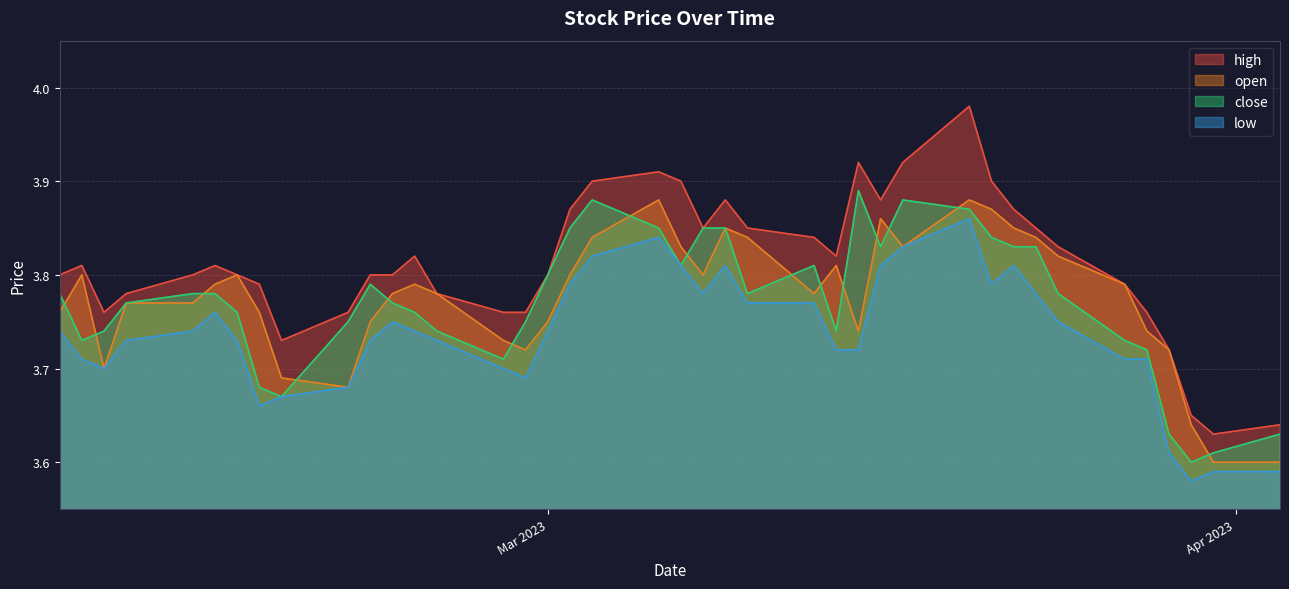

In close, how many points are higher than both neighbors (excluding endpoints)?

5